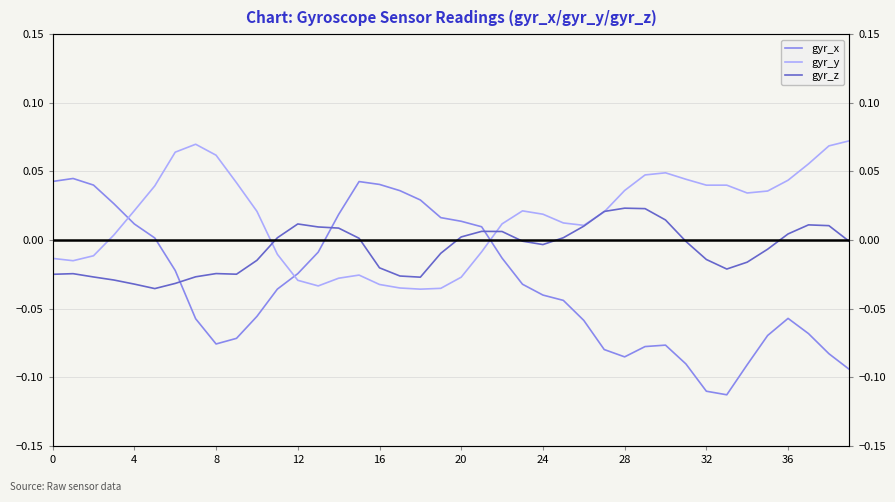

The value of gyr_z at 28 is 0.0. True or false?

True